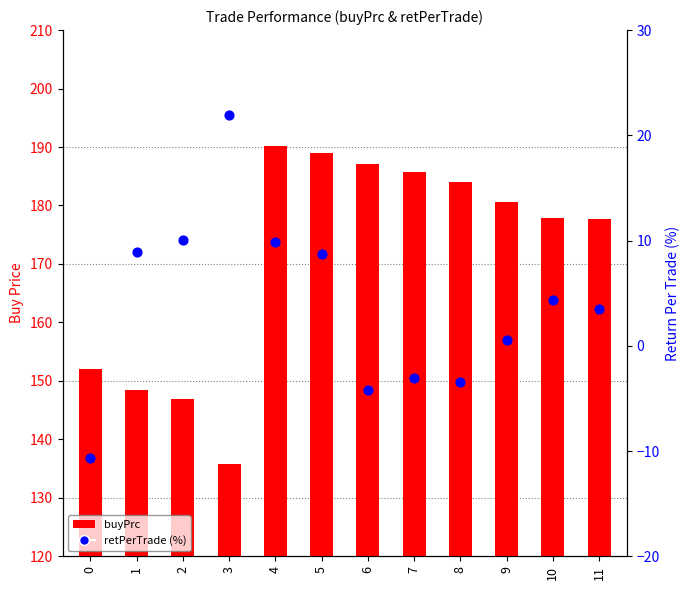

Which series contains the lowest Y value?

retPerTrade (%)